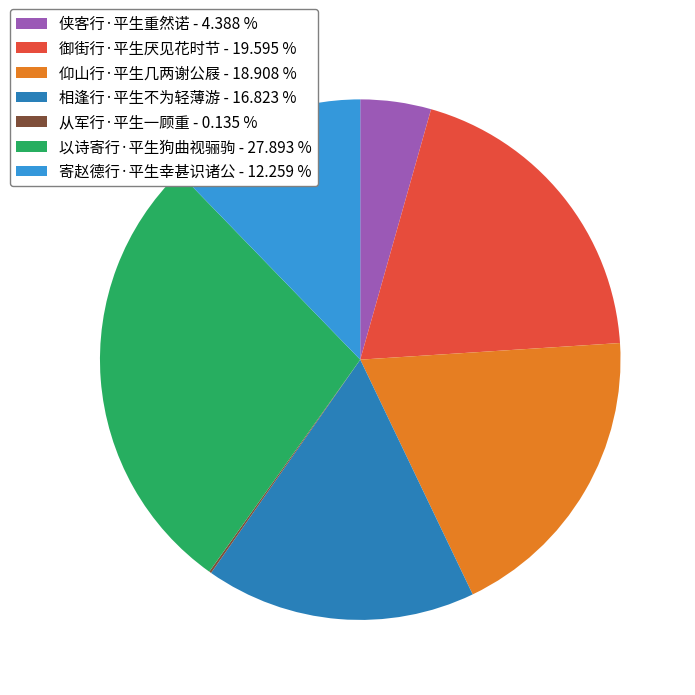

Combined, do 以诗寄行·平生狗曲视骊驹 - 27.893 % and 御街行·平生厌见花时节 - 19.595 % account for over 50%?

No